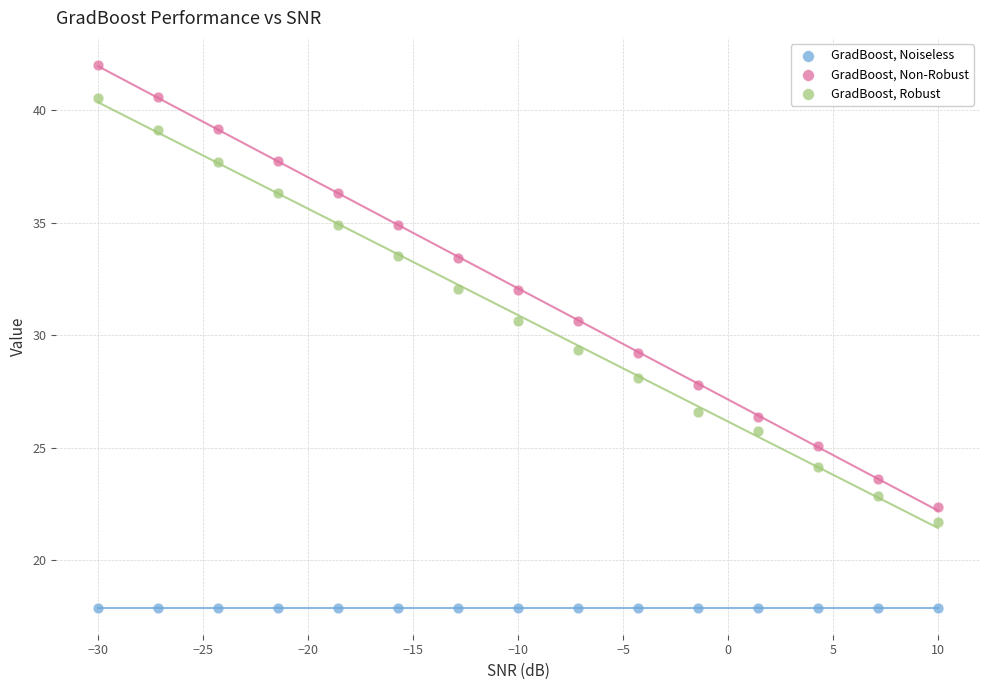

Which series reaches the minimum Y coordinate?

GradBoost, Noiseless